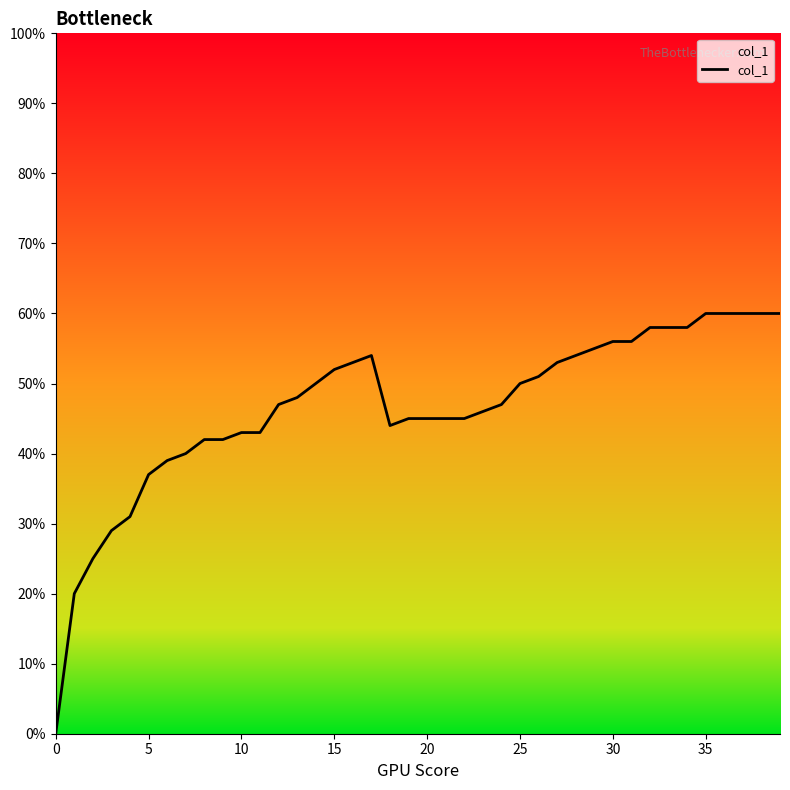

Where is the first local minimum?

18